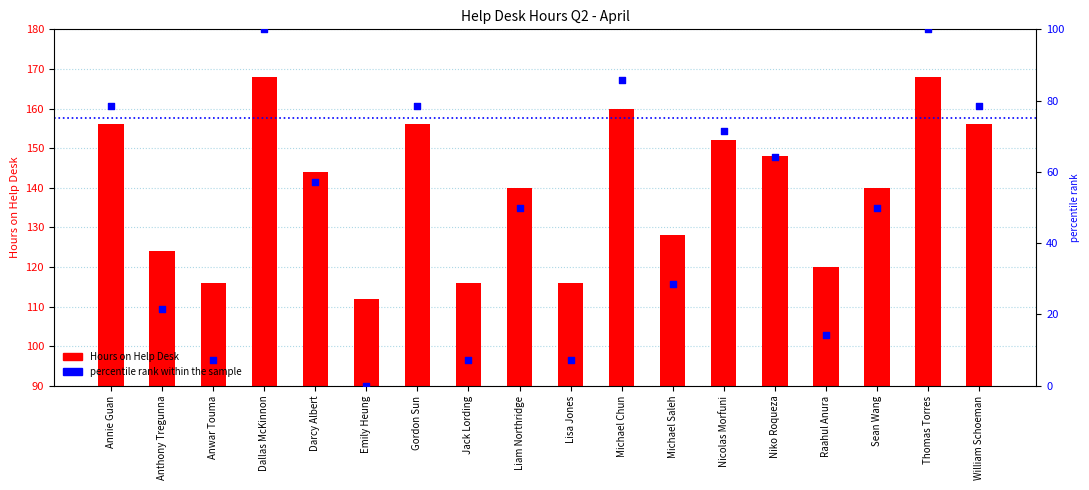

What are all the series names shown in the legend?

Hours on Help Desk, percentile rank within the sample